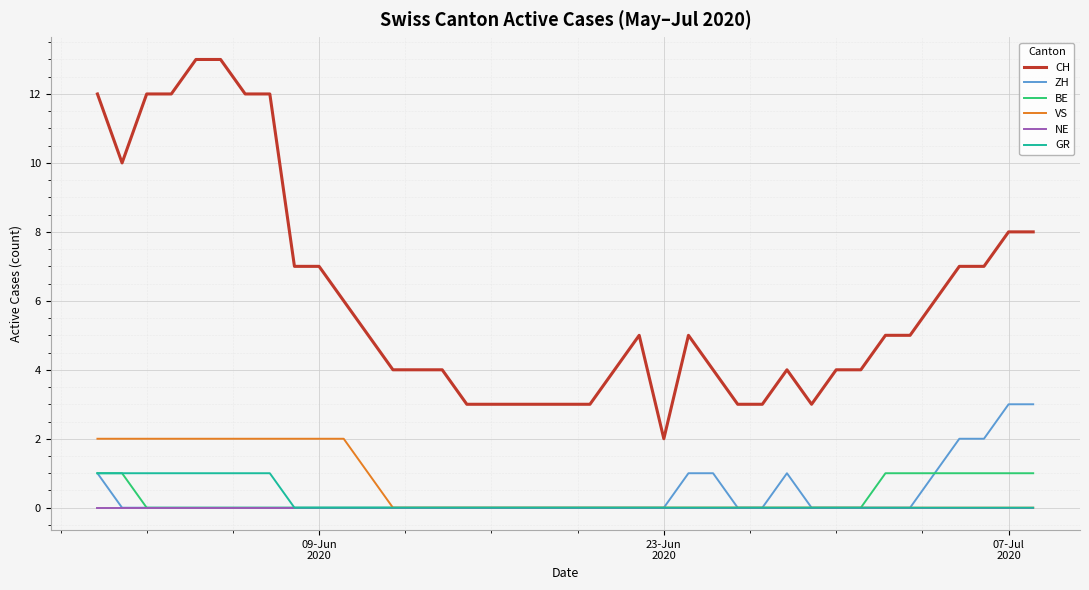

True or false: CH and VS cross at least once.

False